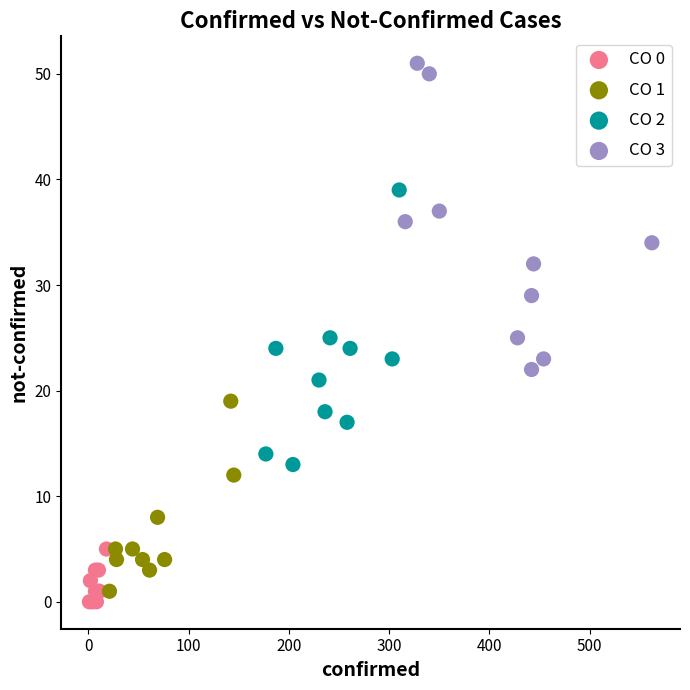

Which series has the largest Y range (max minus min)?

CO 3